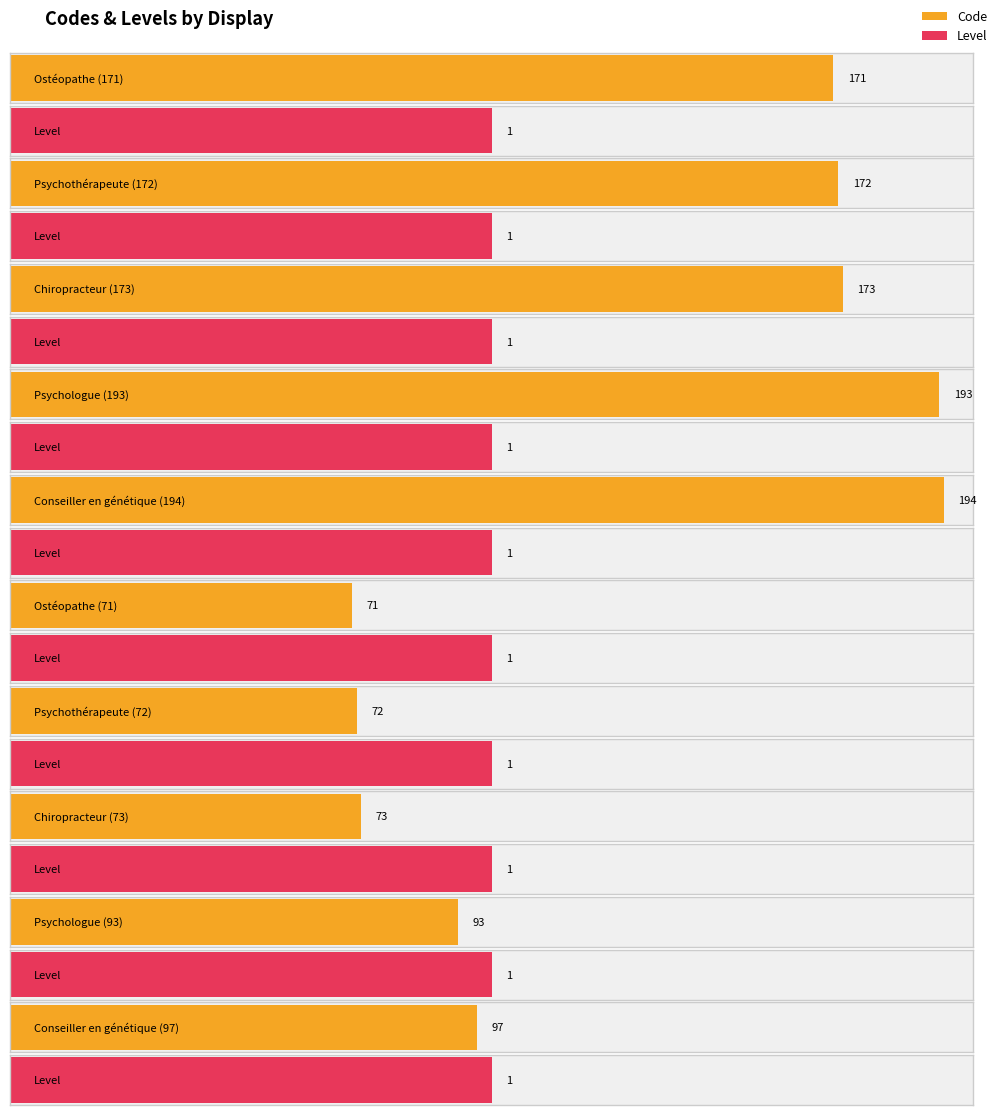

Are the bars horizontal?

Yes